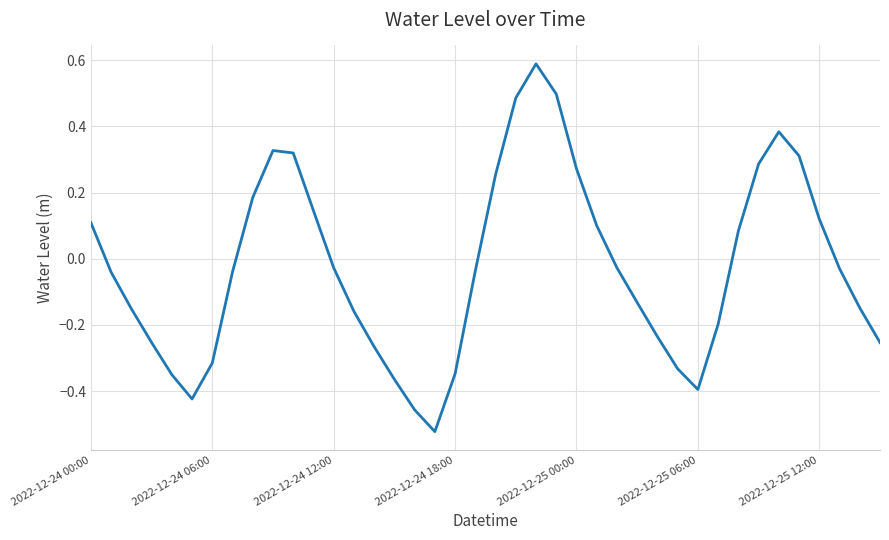

What is the maximum value shown in the chart?

0.6